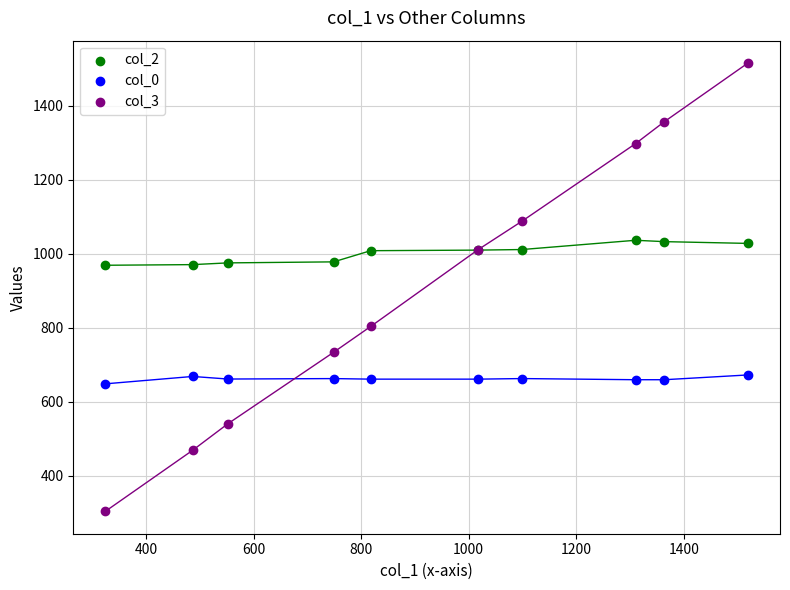

Which series reaches the maximum Y coordinate?

col_3